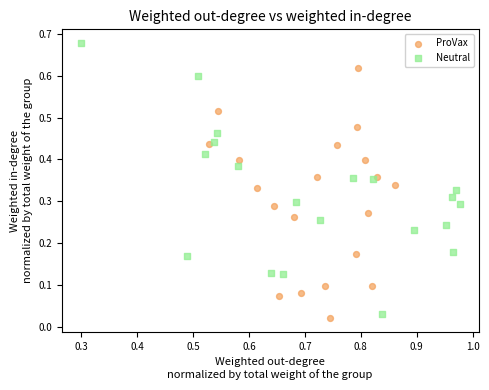

Which series has the widest spread of Y values?

Neutral